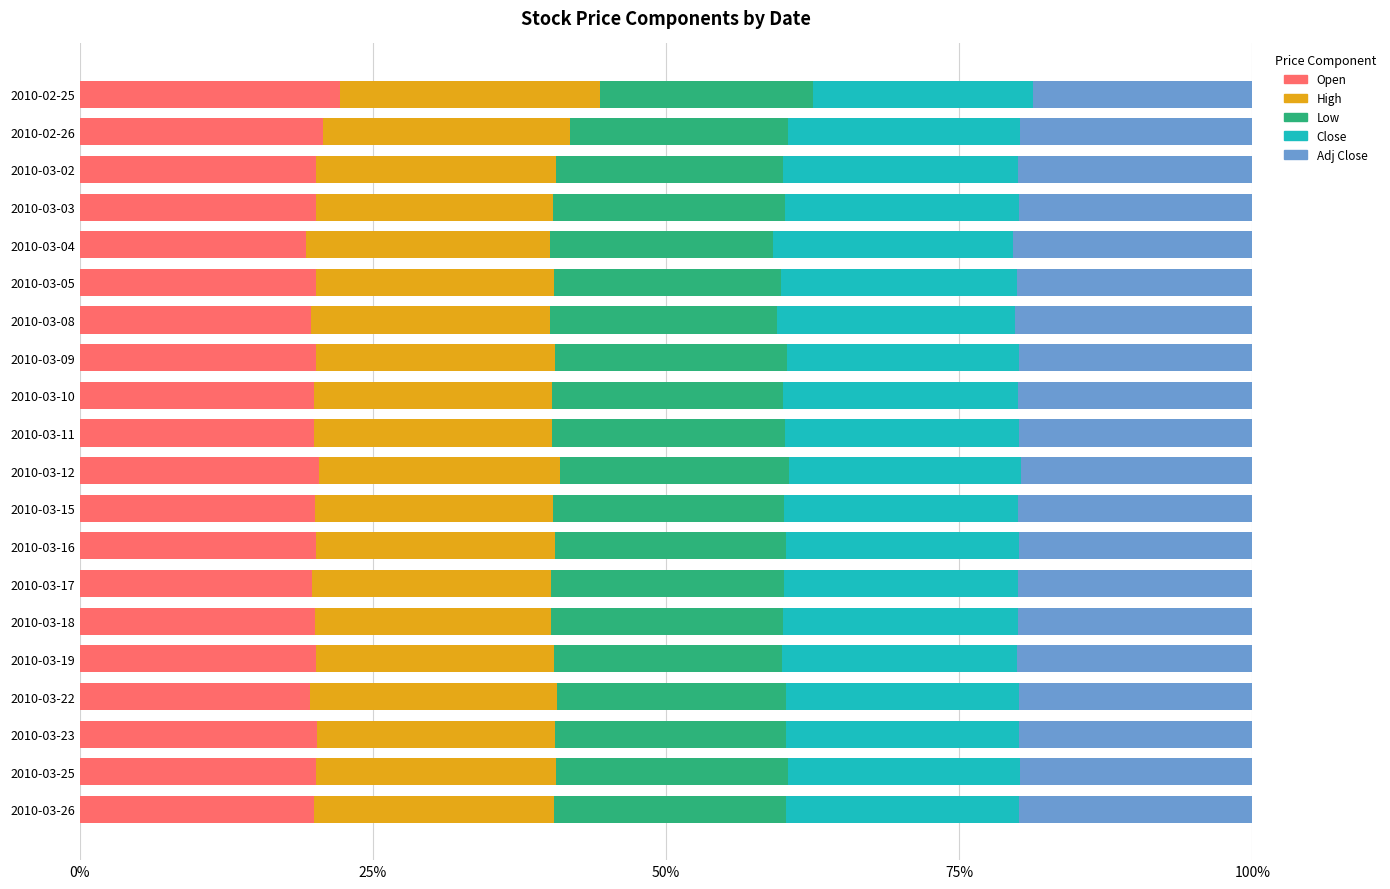

What are all the series names shown in the legend?

Open, High, Low, Close, Adj Close